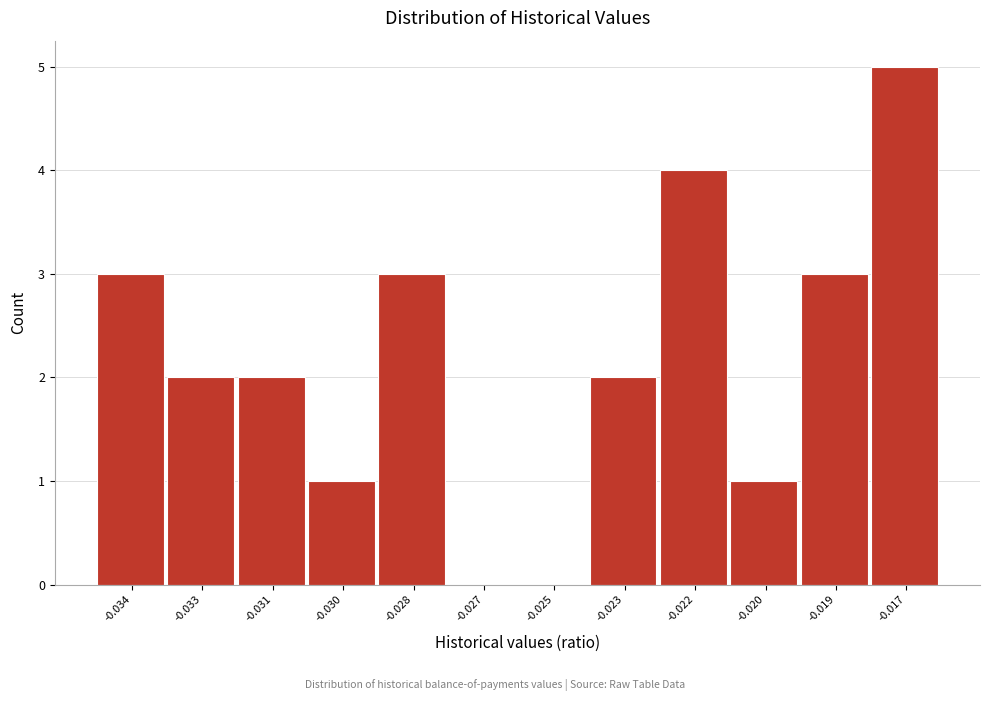

Reading right to left, extract all data points from this chart.

-0.017=5	-0.019=3	-0.020=1	-0.022=4	-0.023=2	-0.025=0	-0.027=0	-0.028=3	-0.030=1	-0.031=2	-0.033=2	-0.034=3